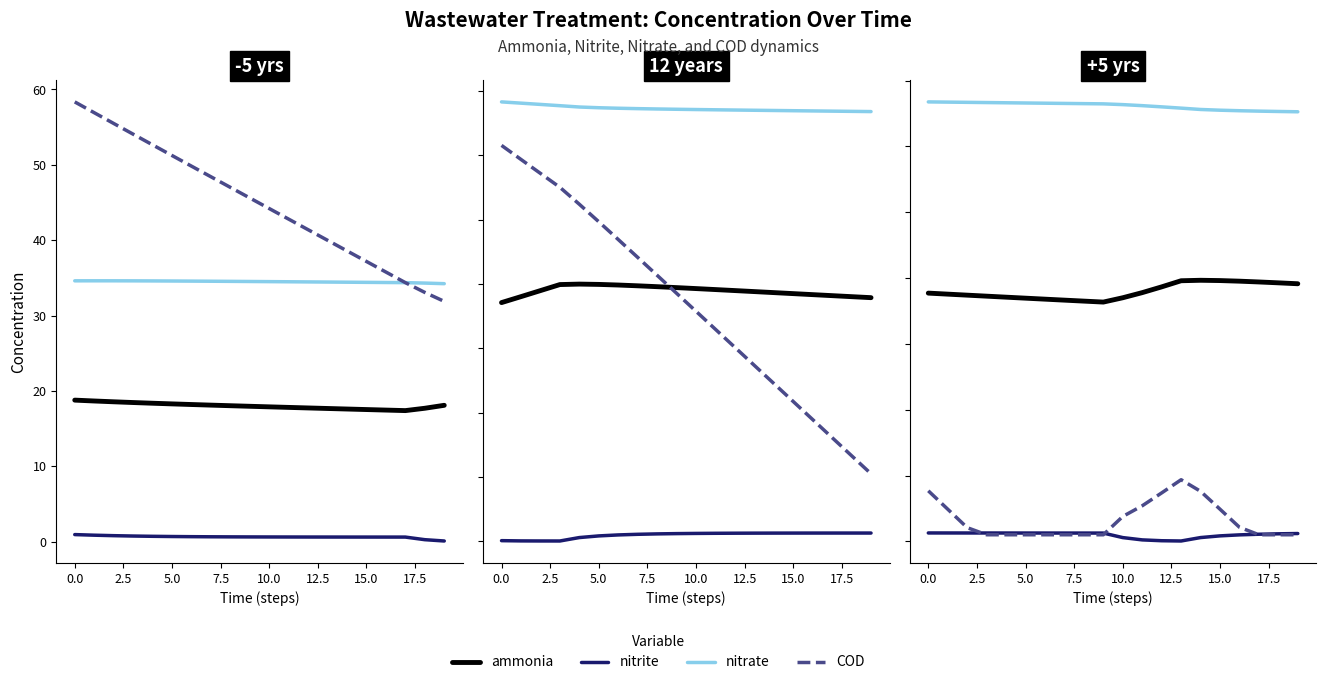

Which category has the highest value in the ammonia series?

14